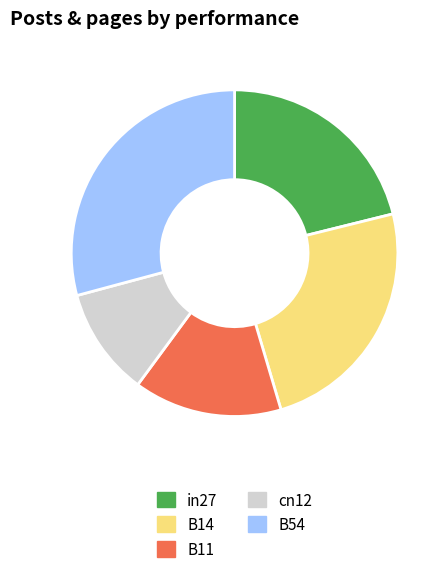

Combined, do B14 and B11 account for over 50%?

No